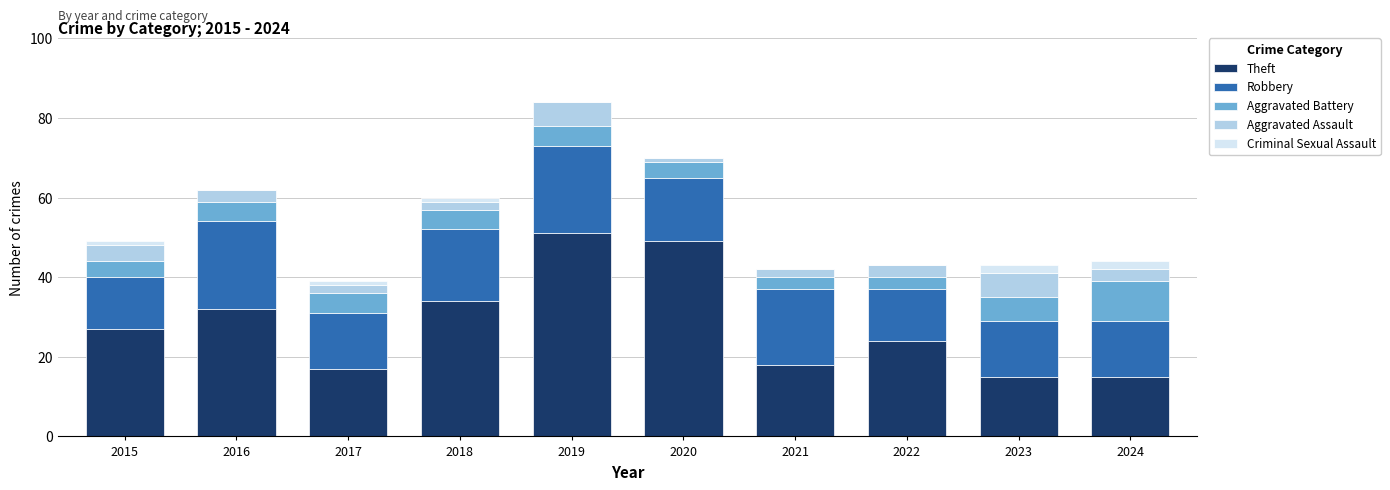

At which category is the sum across all series the highest?

2019